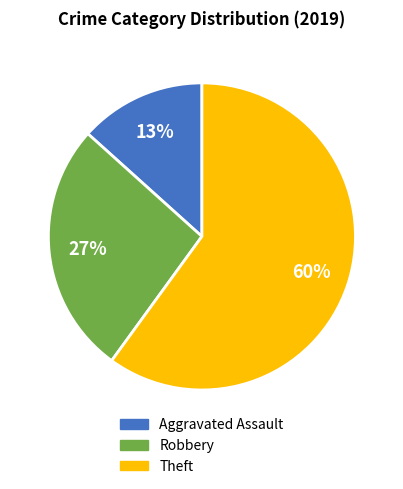

How many segments does this pie chart have?

3